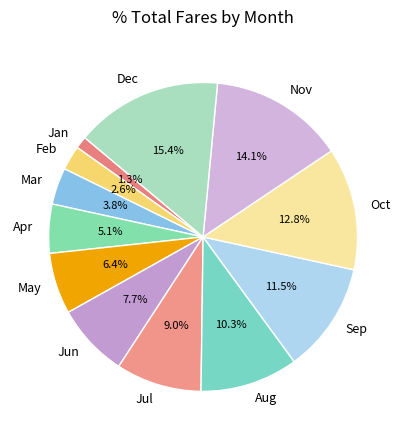

Approximately how many times larger is the value at Jan compared to Mar?

0.3